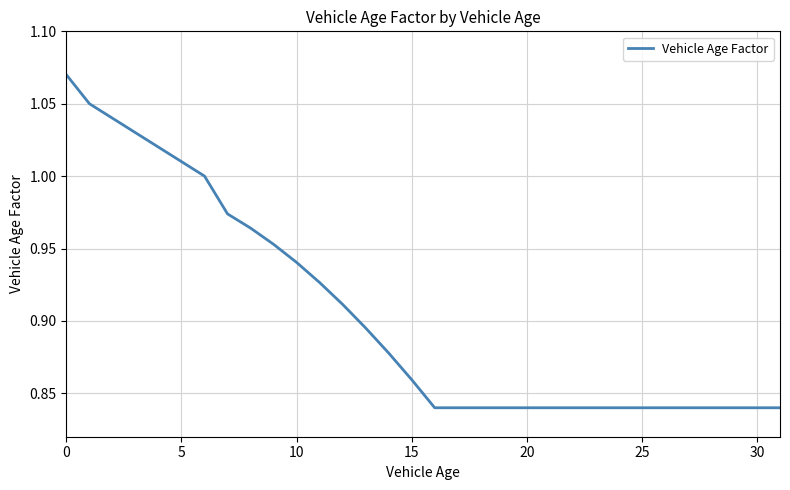

What is the difference between the maximum and minimum values?

0.2